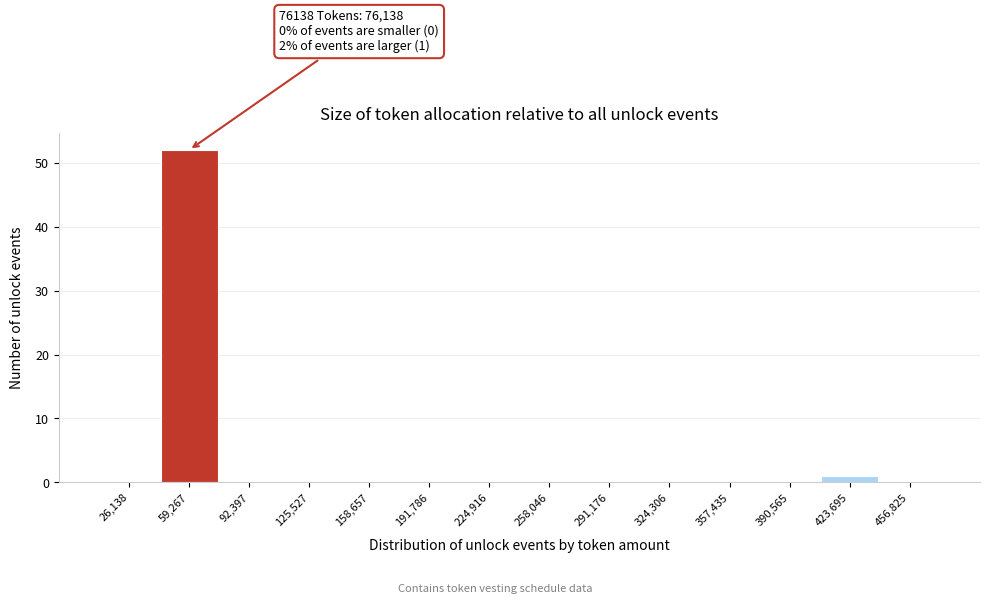

Reading left to right, what are all the values shown in this chart?

26,138=0	59,267=52	92,397=0	125,527=0	158,657=0	191,786=0	224,916=0	258,046=0	291,176=0	324,306=0	357,435=0	390,565=0	423,695=1	456,825=0